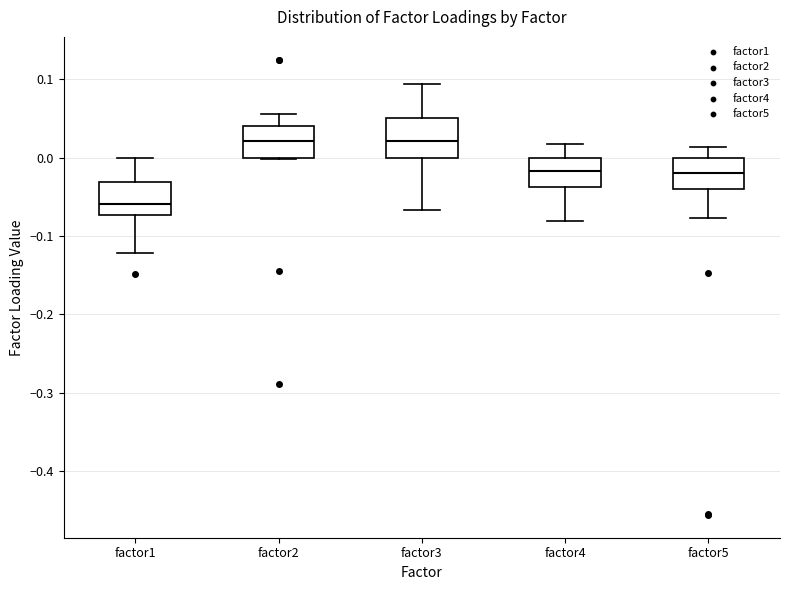

Reading left to right, transcribe this box plot: for each box, give where its median line is, the range the box spans, and where its two whiskers end, as read against the y-axis. The values are not printed on the chart, so give them approximately, as read against the axis.

factor1: median -0.06, box -0.07 to -0.03, whiskers -0.12 to 0.00
factor2: median 0.02, box 0.00 to 0.04, whiskers 0.00 to 0.06
factor3: median 0.02, box 0.00 to 0.05, whiskers -0.07 to 0.09
factor4: median -0.02, box -0.04 to 0.00, whiskers -0.08 to 0.02
factor5: median -0.02, box -0.04 to 0.00, whiskers -0.08 to 0.01